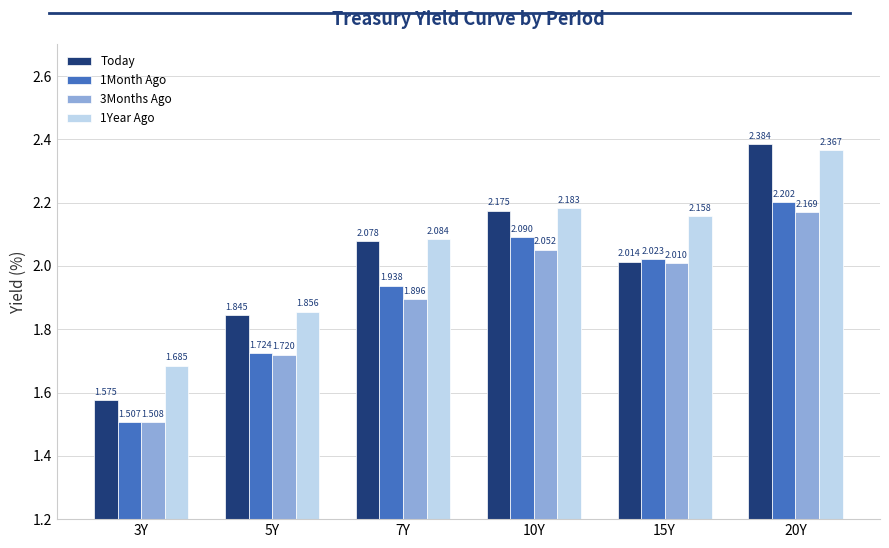

Which series has the largest total across all categories?

1Year Ago